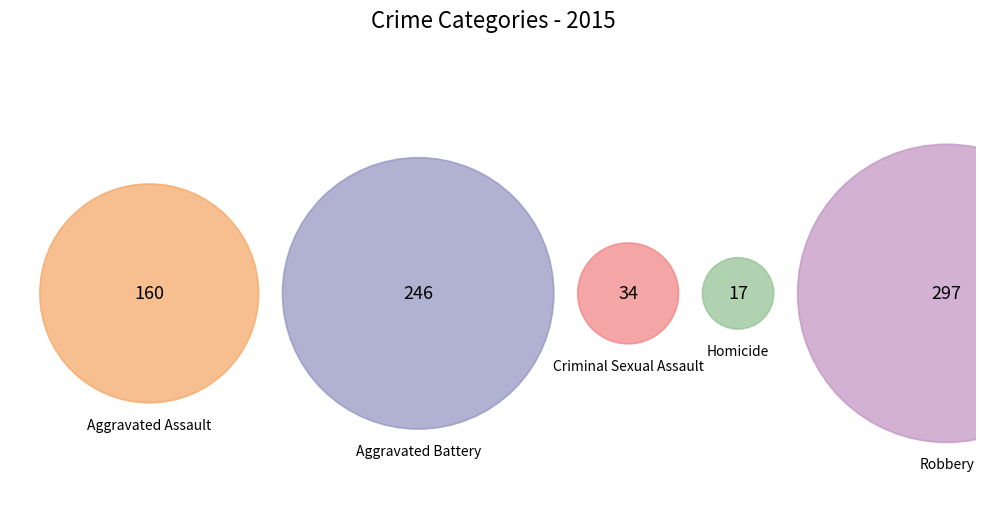

What percentage is the Criminal Sexual Assault slice, to the nearest percent?

5%